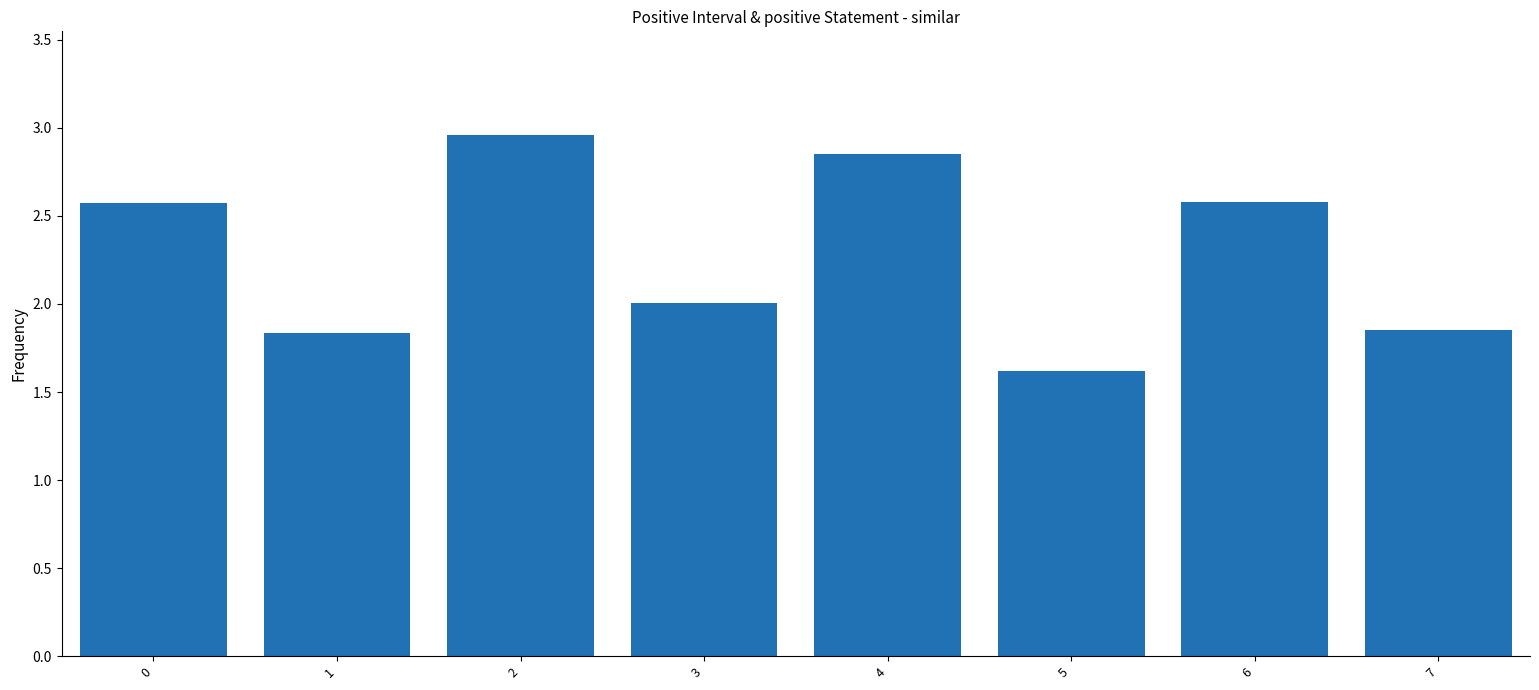

How many series are shown in this chart?

1